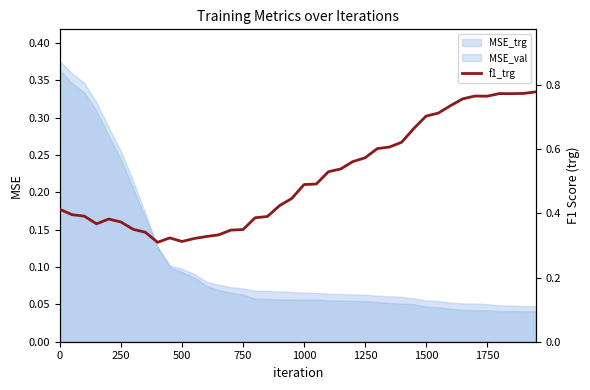

Which has a higher value, 500 or 1750?

500